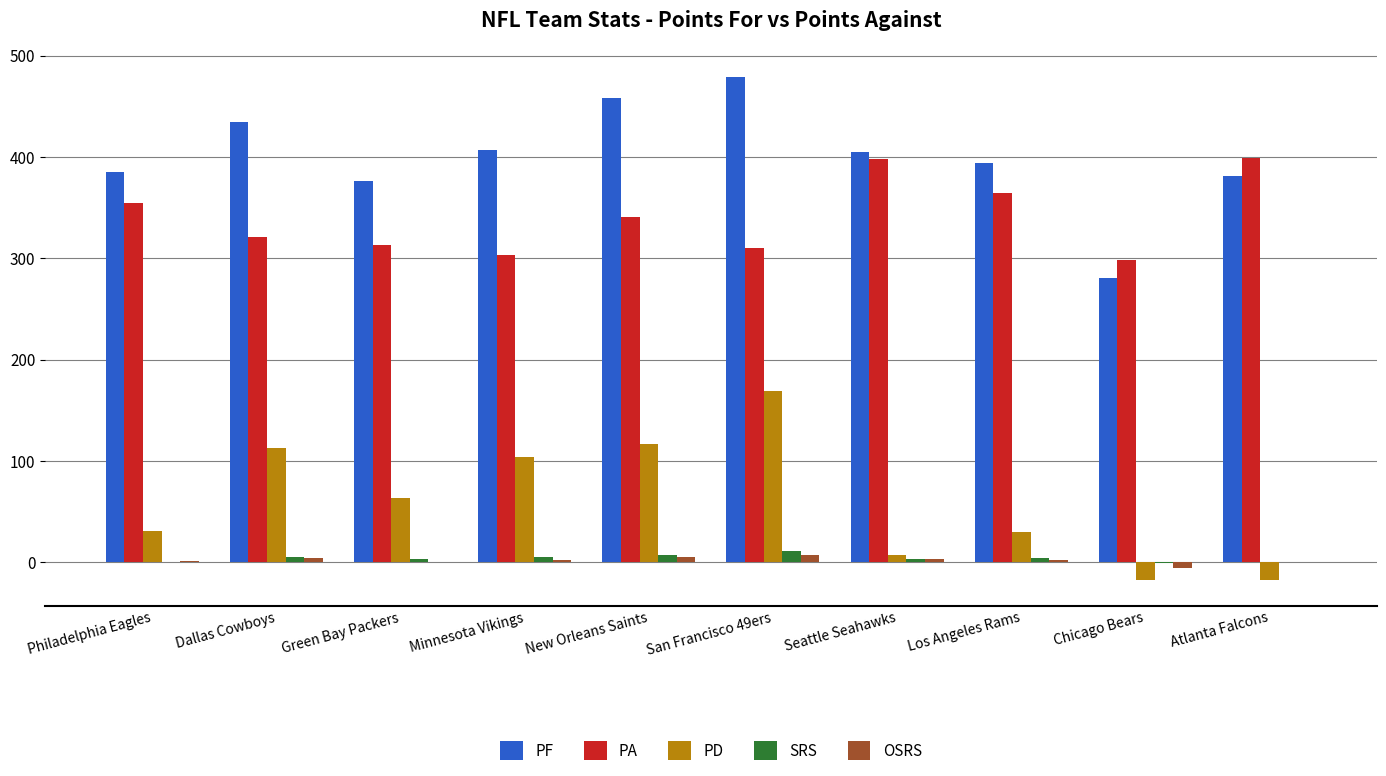

Which series has the largest total across all categories?

PF